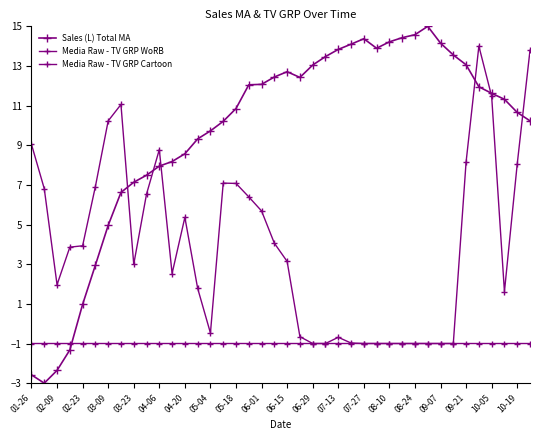

Which series has the largest range (max minus min)?

Sales (L) Total MA